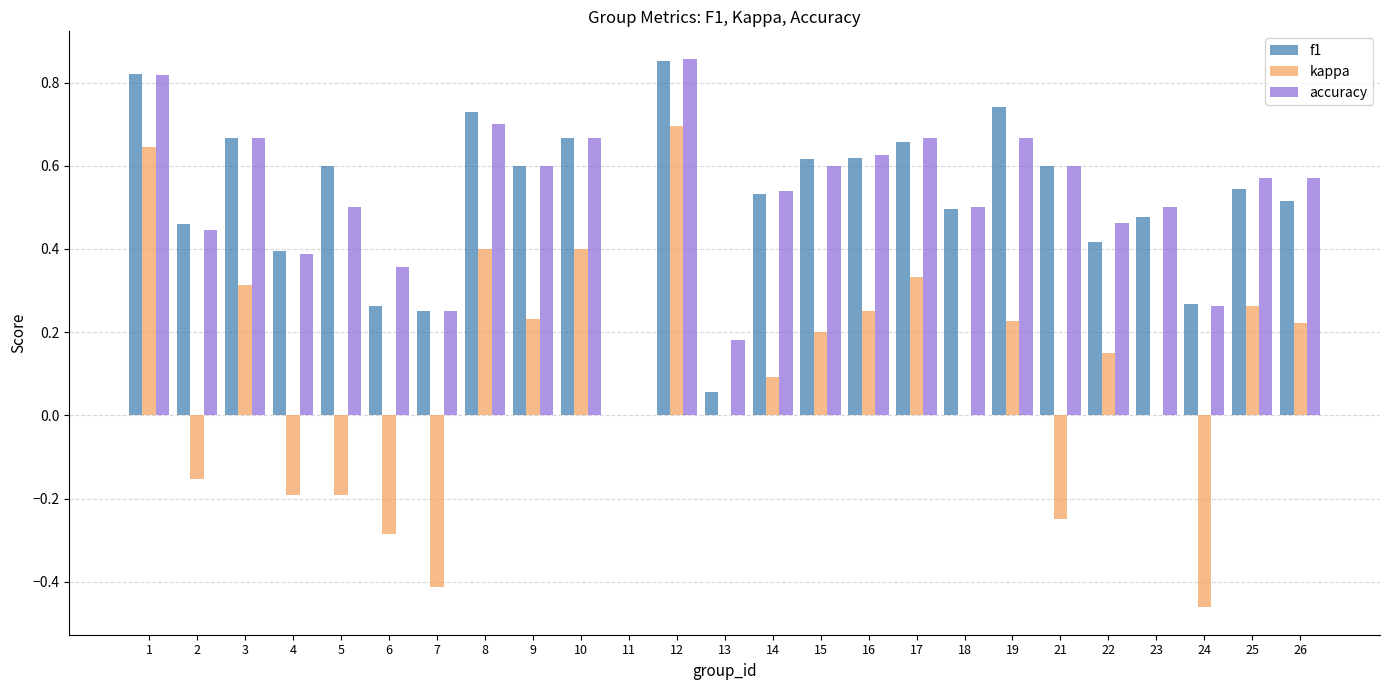

At which category does the chart reach its peak across all series?

12